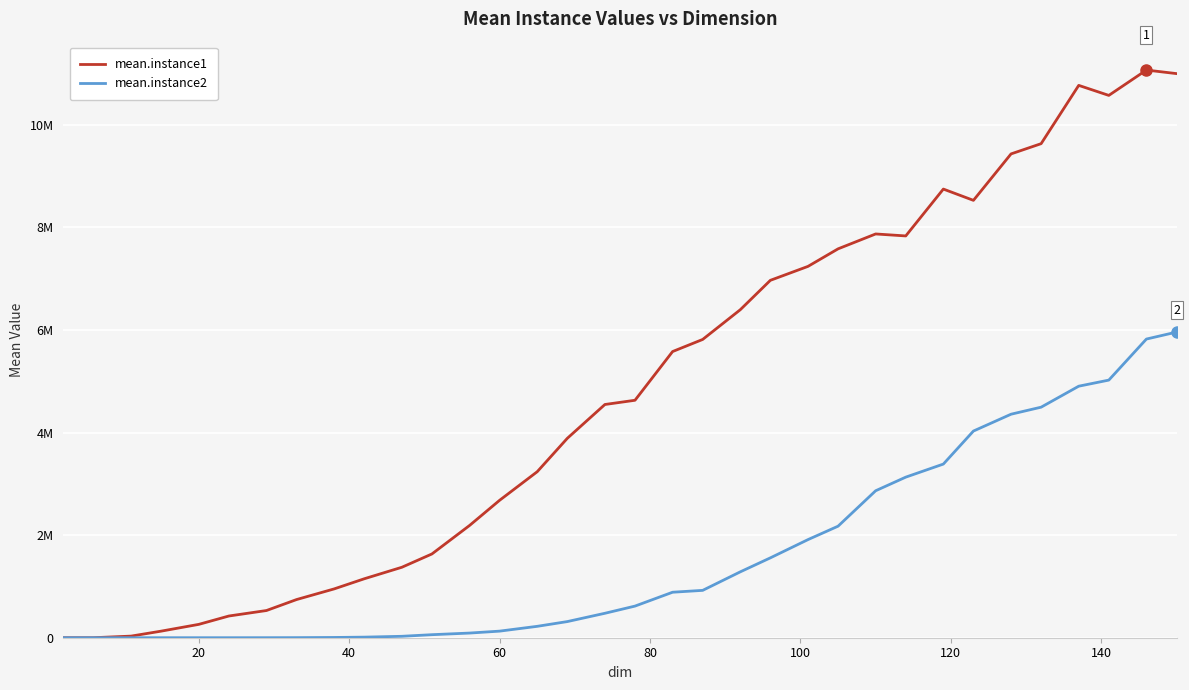

Which series has the largest range (max minus min)?

mean.instance1